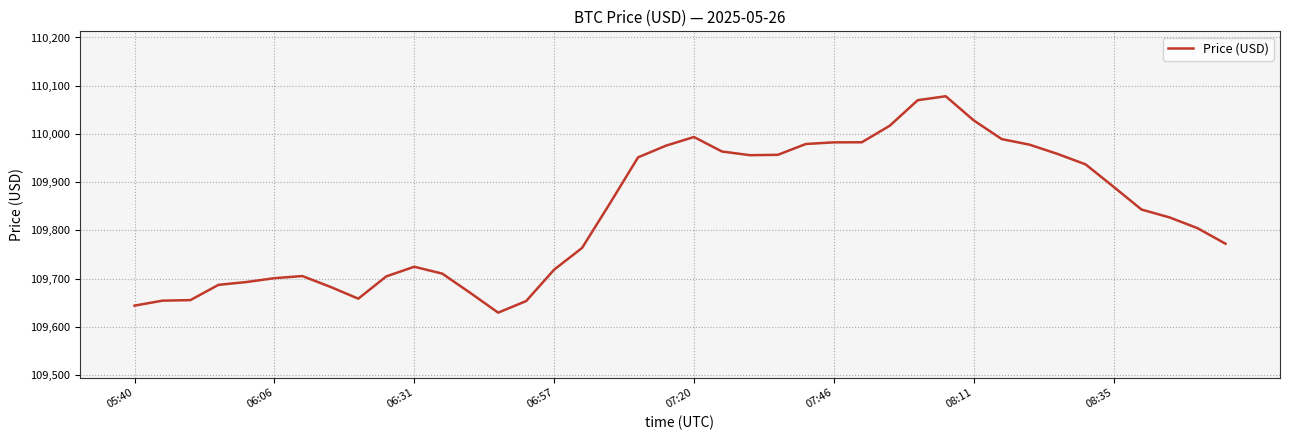

What is the difference between the maximum and minimum values?

448.6